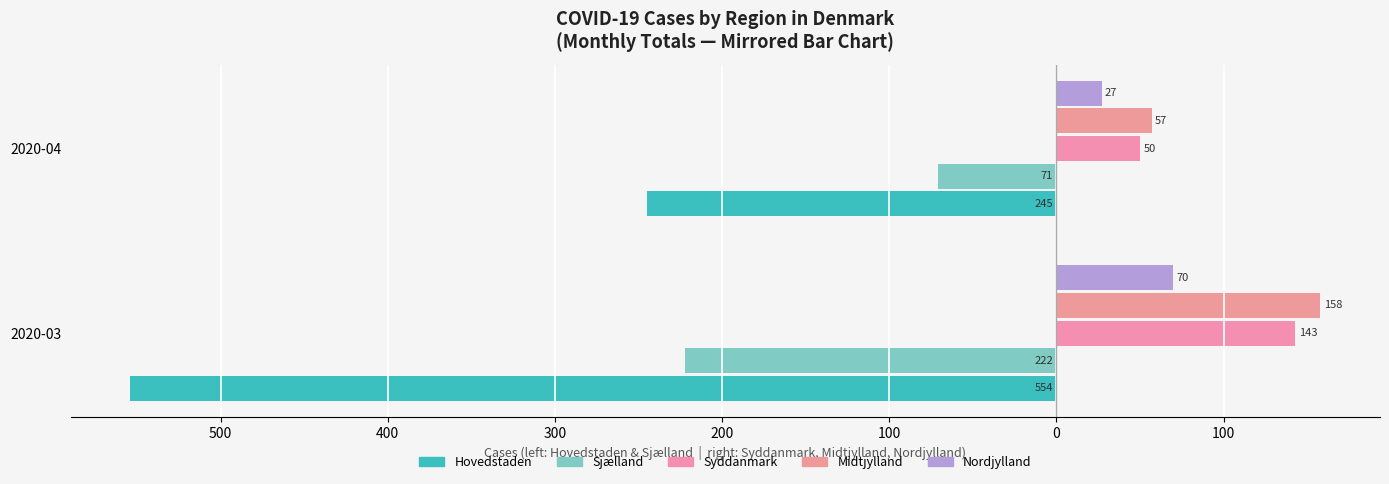

Which series has the widest spread of values?

Hovedstaden